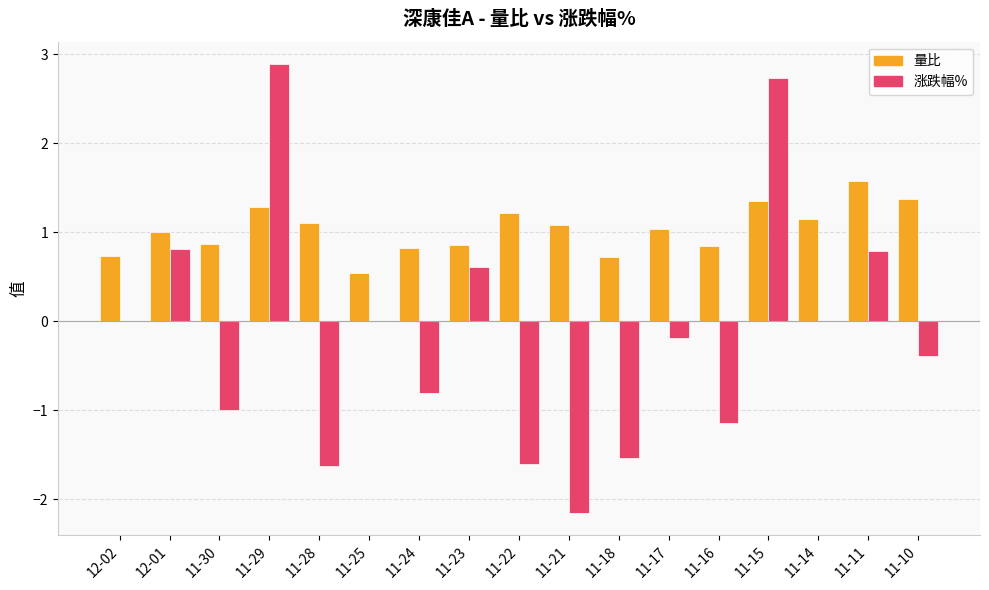

What is the sum of all 量比 values?

17.6